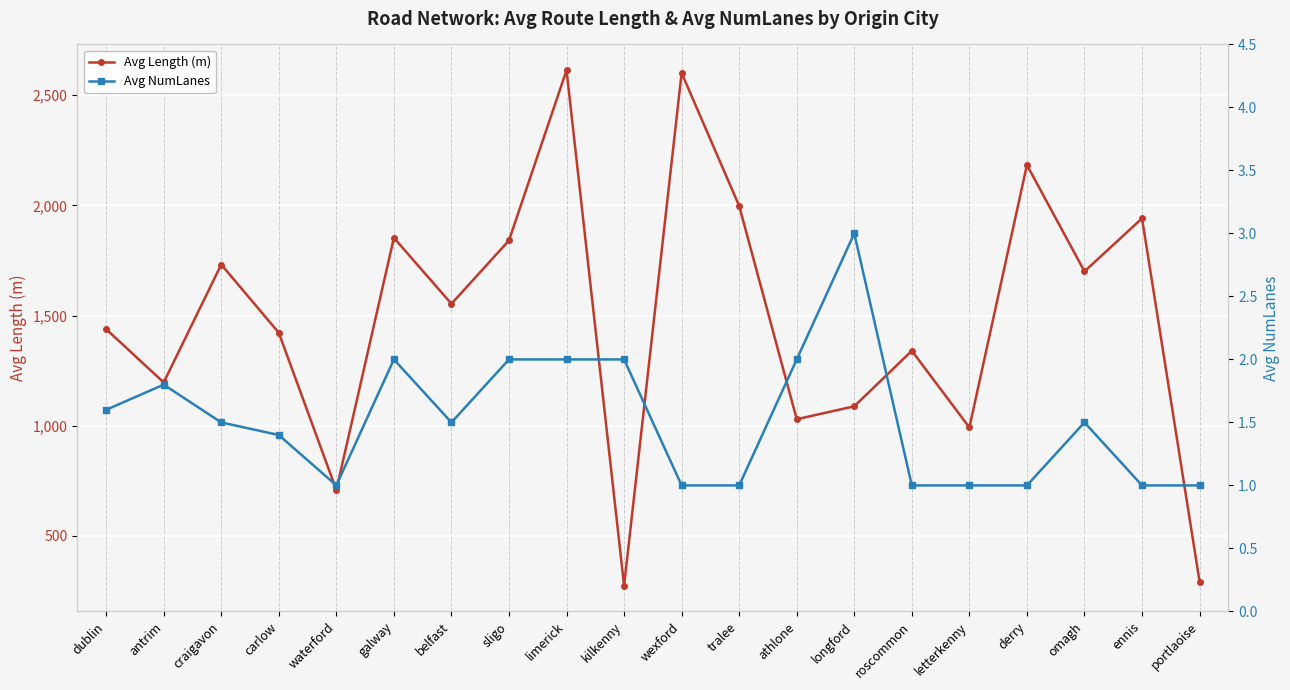

What is the total value across all series at ennis?

1941.7